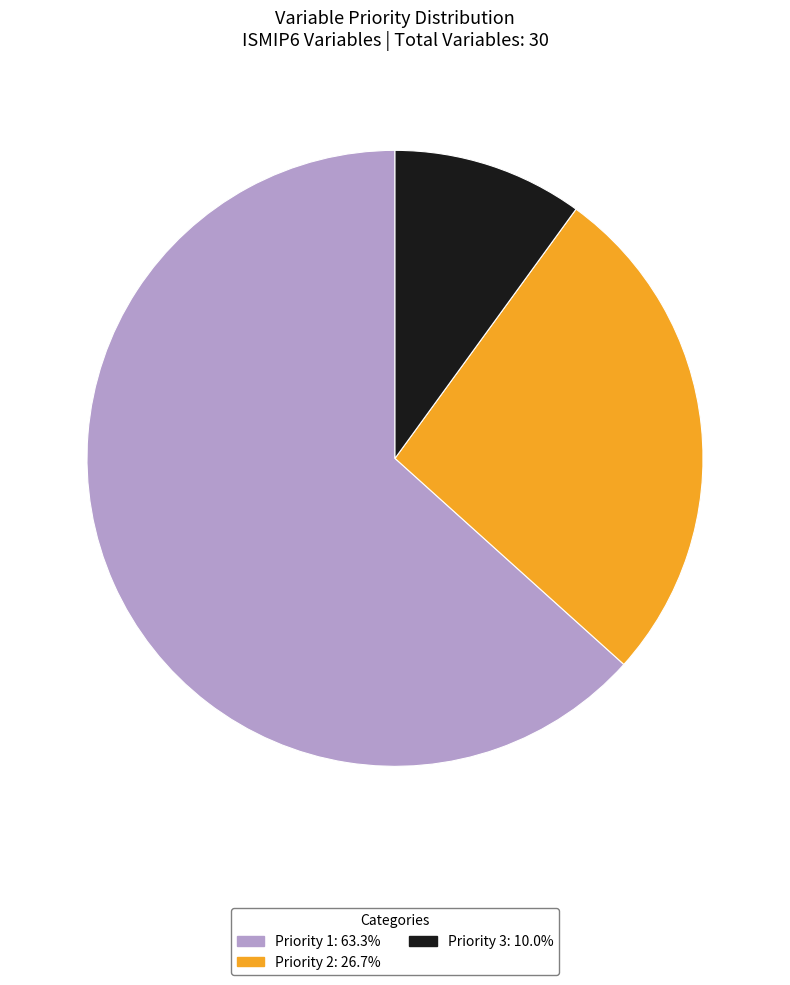

Which category has the smallest portion of the pie?

Priority 3